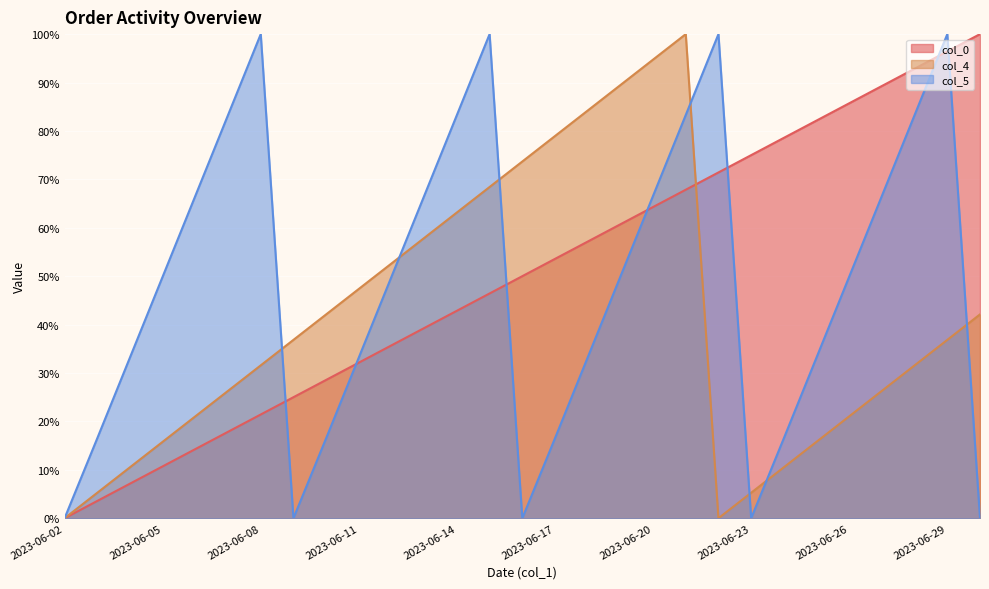

What is the total value across all series at 2023-06-06?

101.9